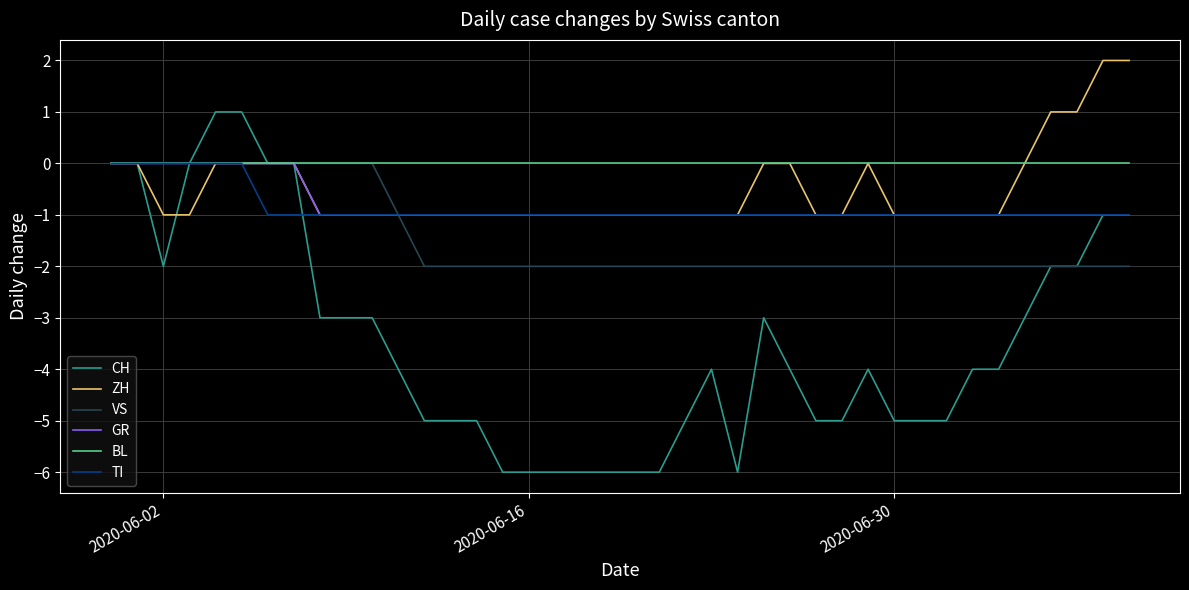

Which series has the largest range (max minus min)?

CH